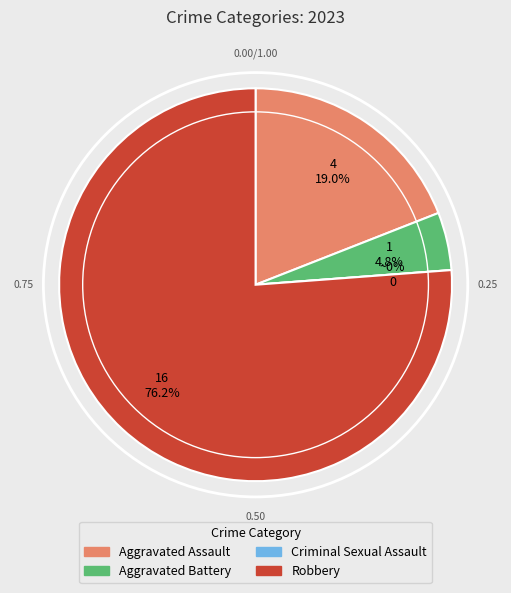

True or false: Aggravated Battery accounts for 5% of the total.

True